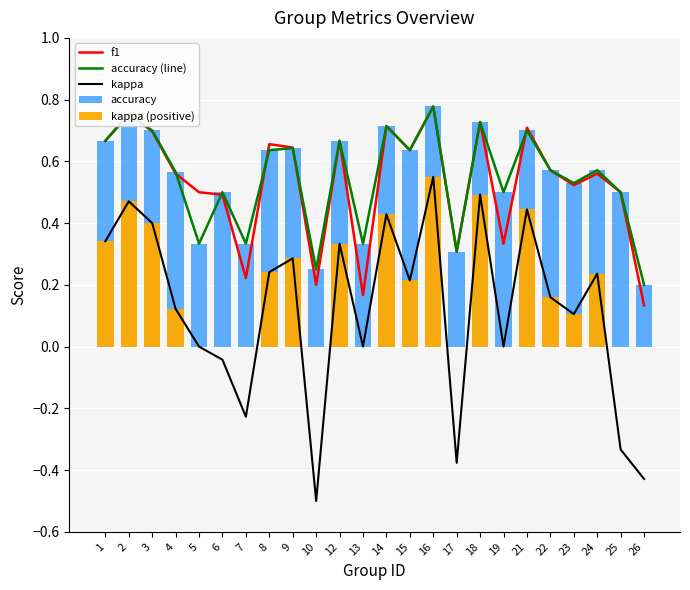

Count the number of categories in the chart.

24